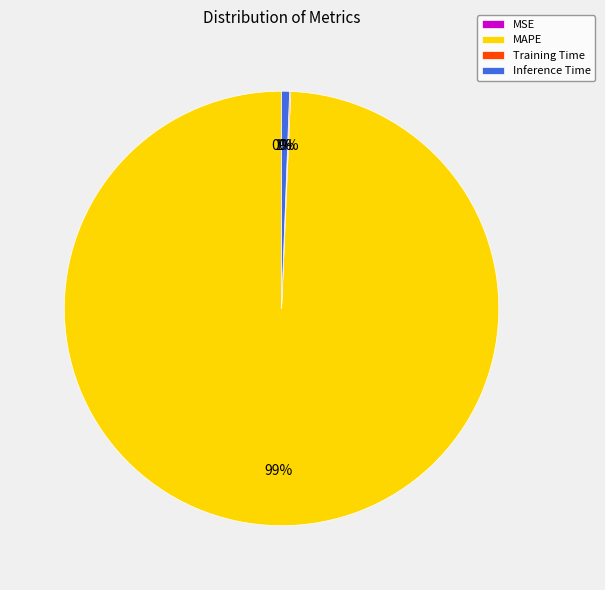

Which category has the biggest portion of the pie?

MAPE